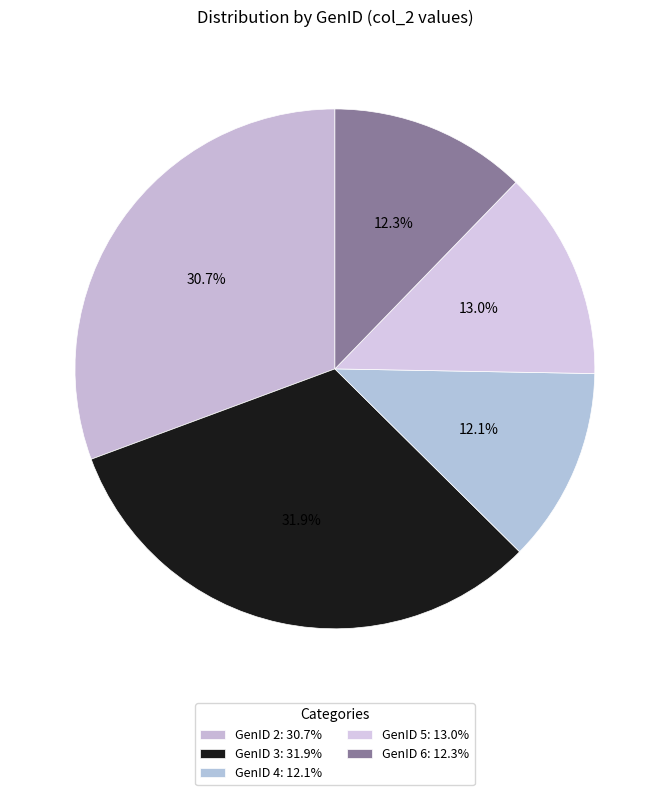

Does GenID 3 account for over 50% of the chart?

No